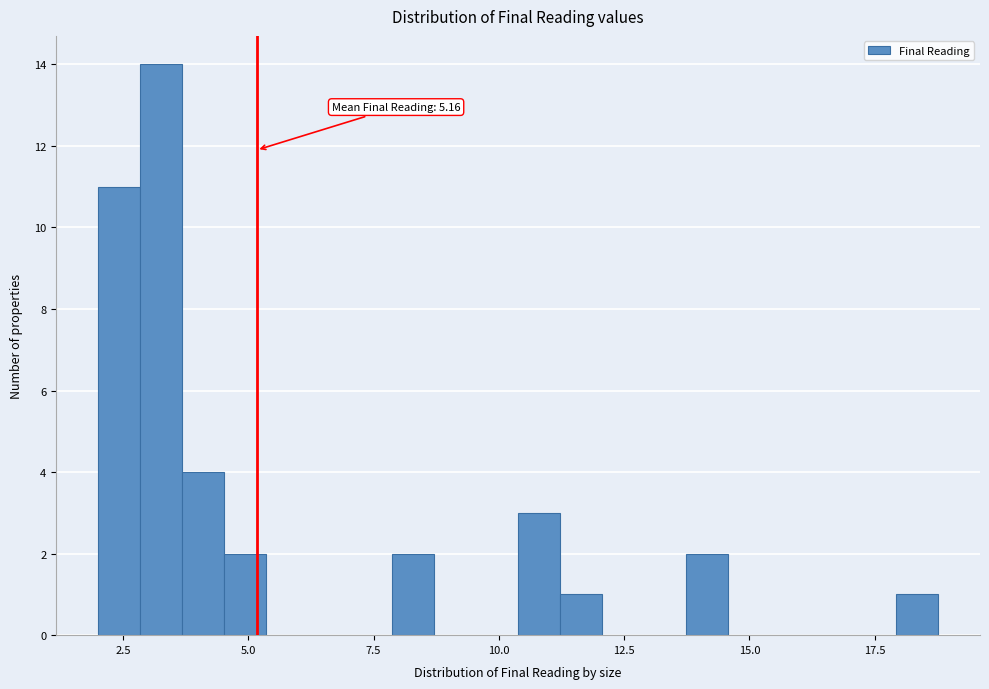

Read against the x-axis, roughly where is the centre of the tallest bar?

3.5